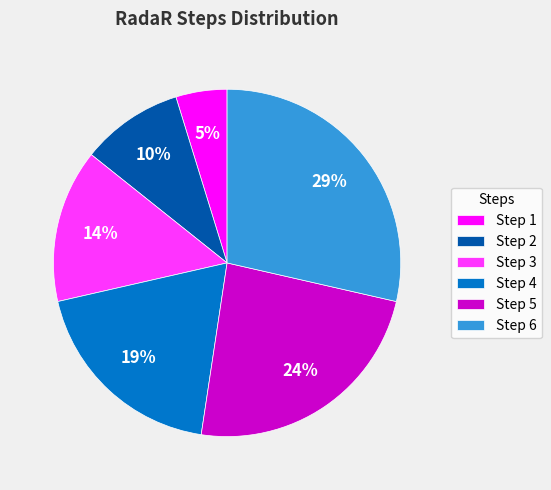

Between Step 6 and Step 4, which is larger?

Step 6